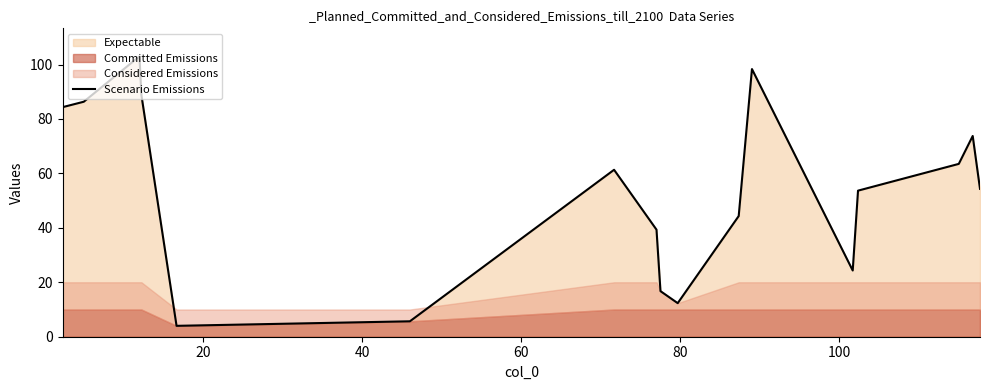

What is the highest value of the Scenario Emissions series?

103.0